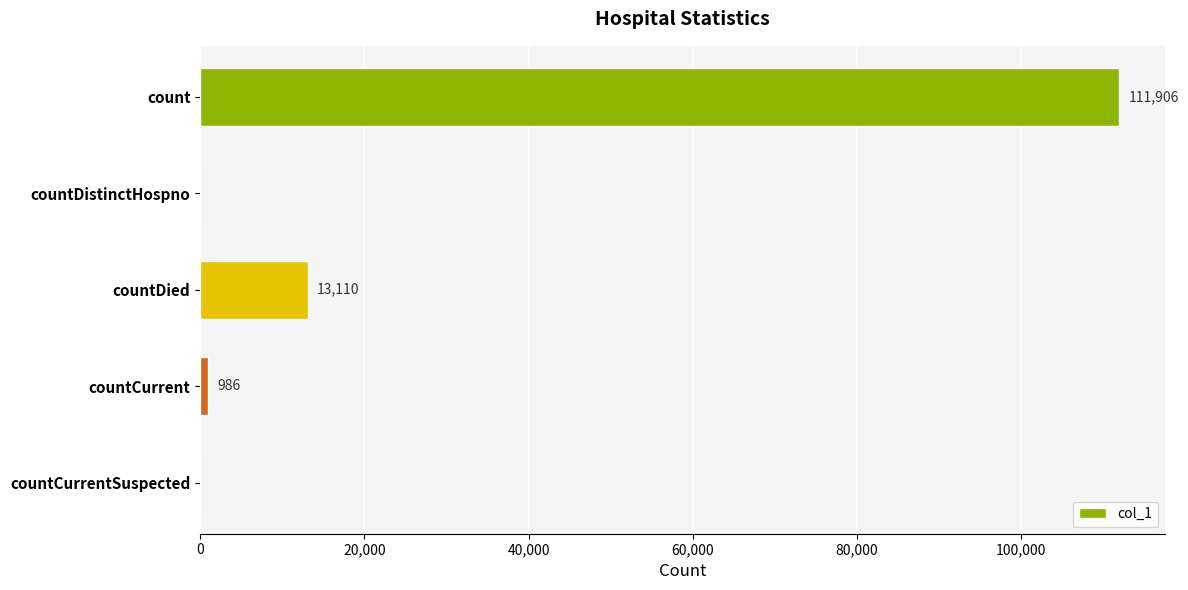

What is the sum of all values?

126002